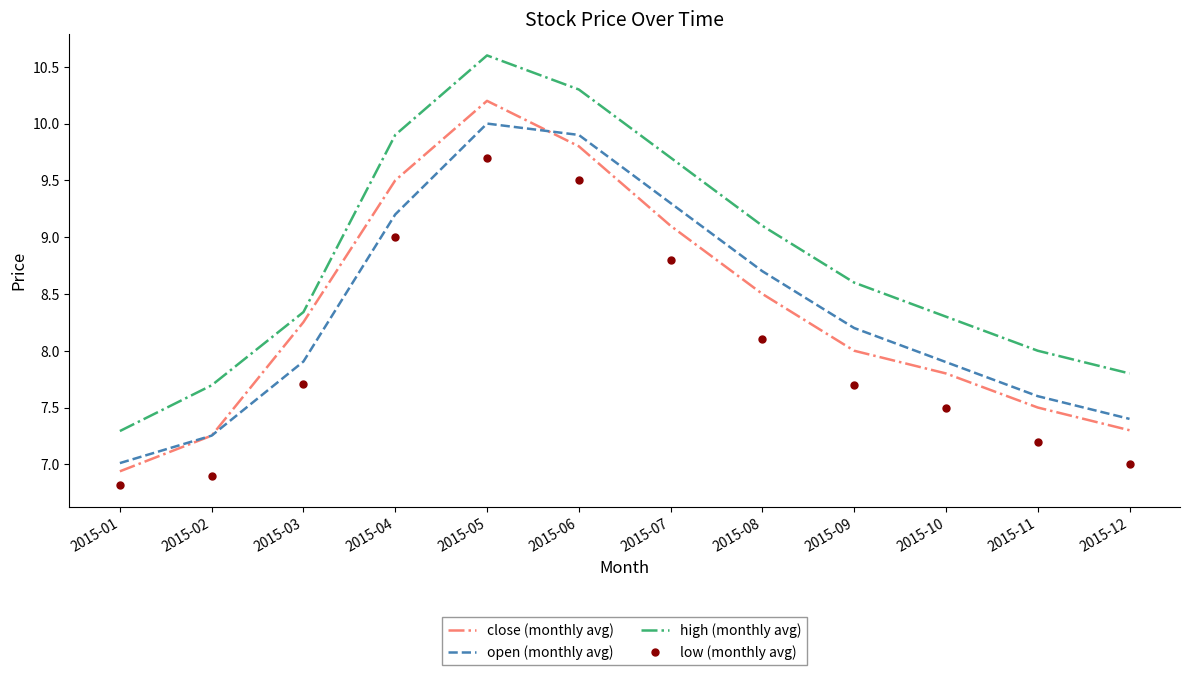

Is the value of low (monthly avg) at 2015-08 greater than the value of open (monthly avg) at 2015-06?

No